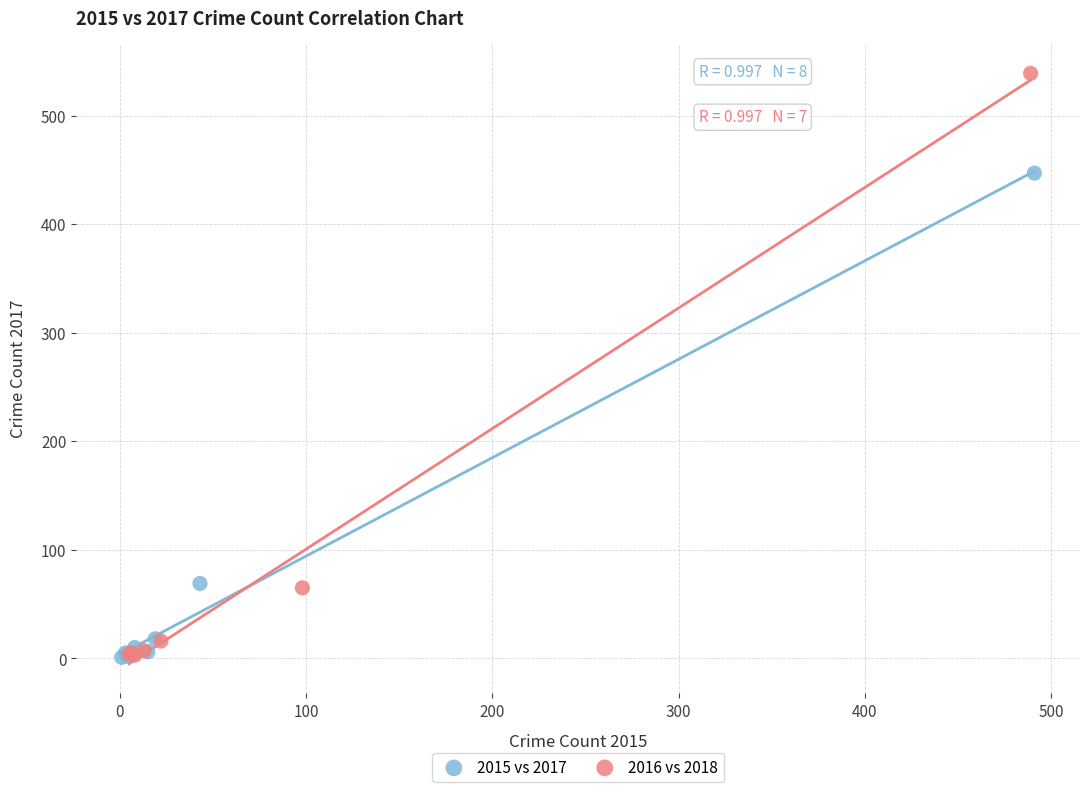

Which series has the largest Y range (max minus min)?

2016 vs 2018